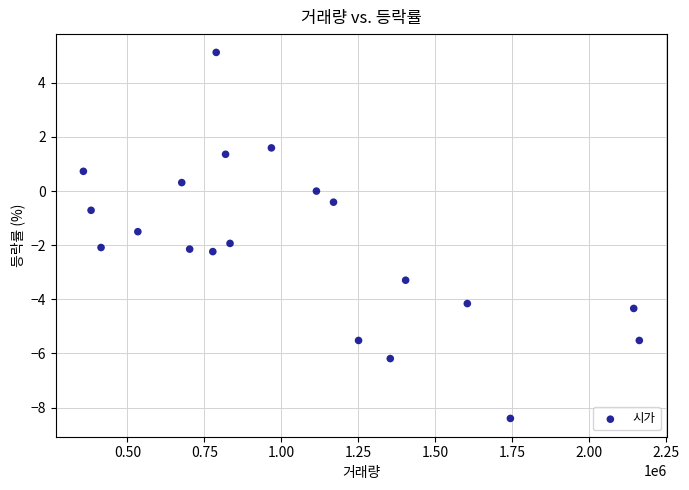

What Y value in the scatter plot is closest to -1?

-0.7